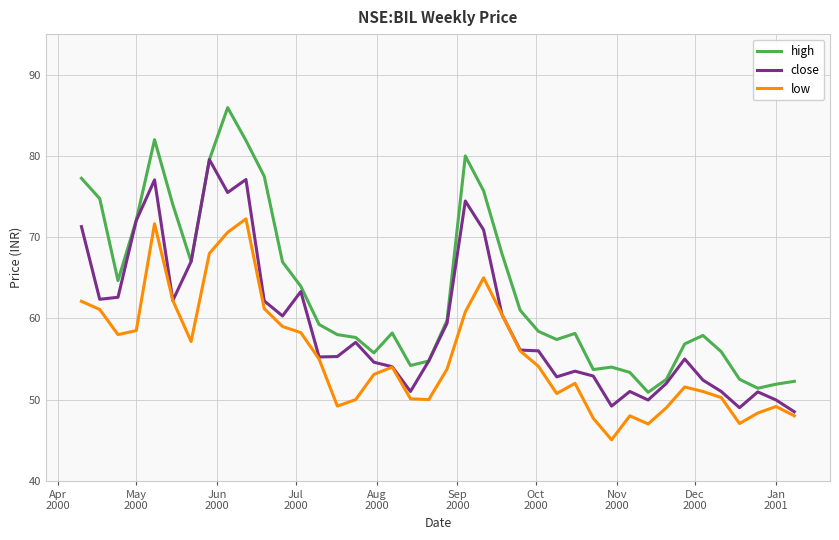

Which series has the widest spread of values?

high